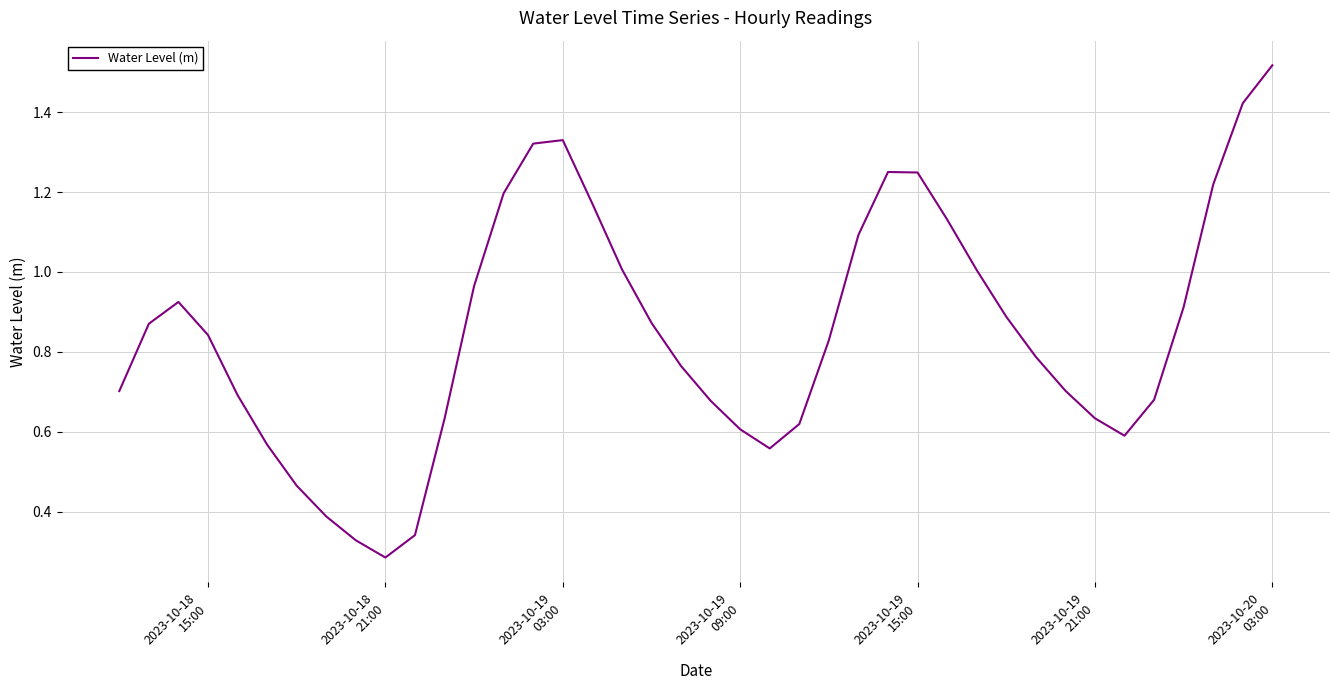

What is the maximum value shown in the chart?

1.5